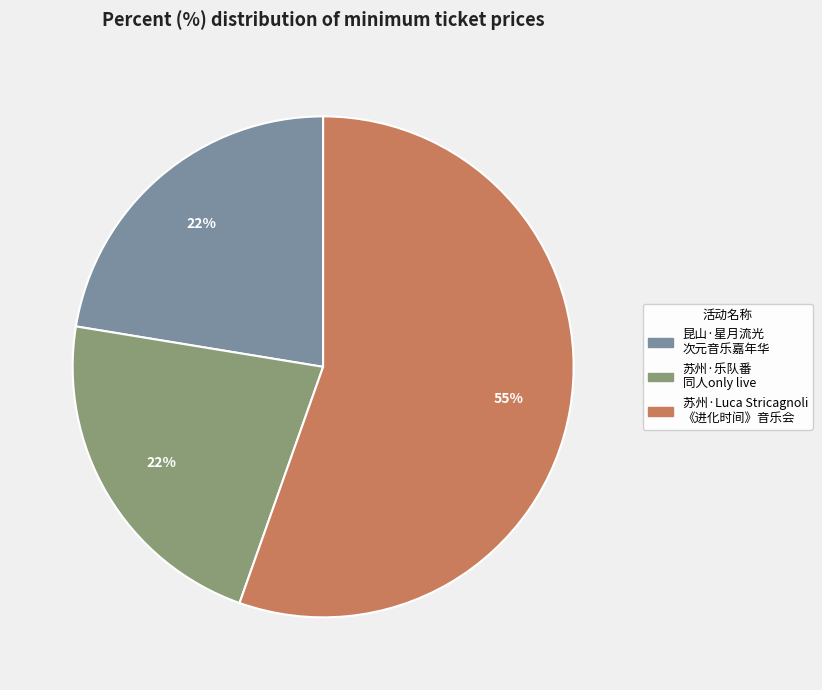

Is there a majority slice in this chart?

Yes